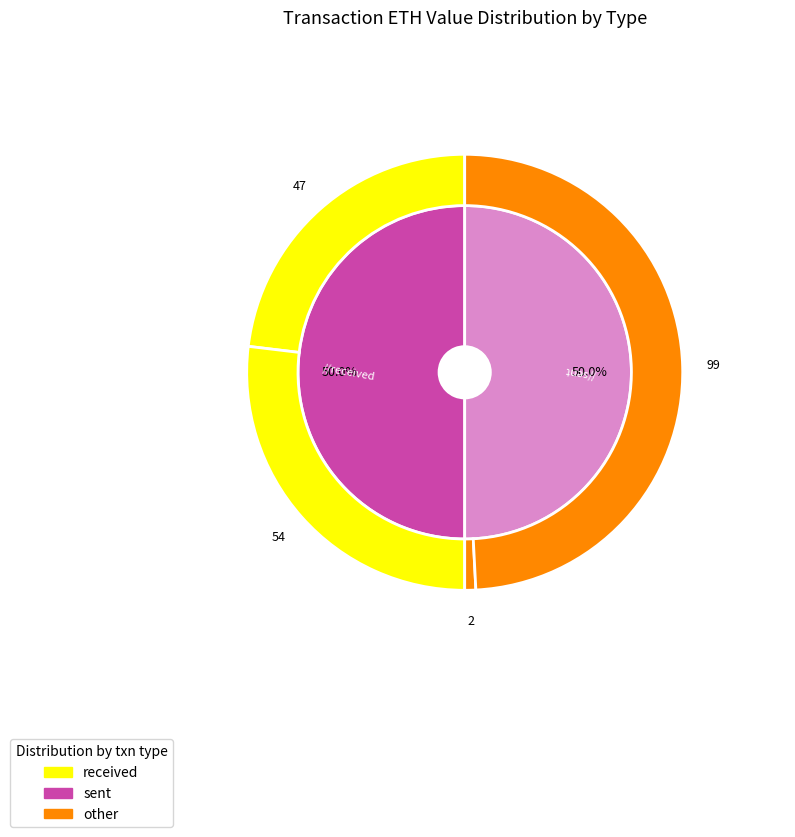

Is there a majority slice in this chart?

Yes